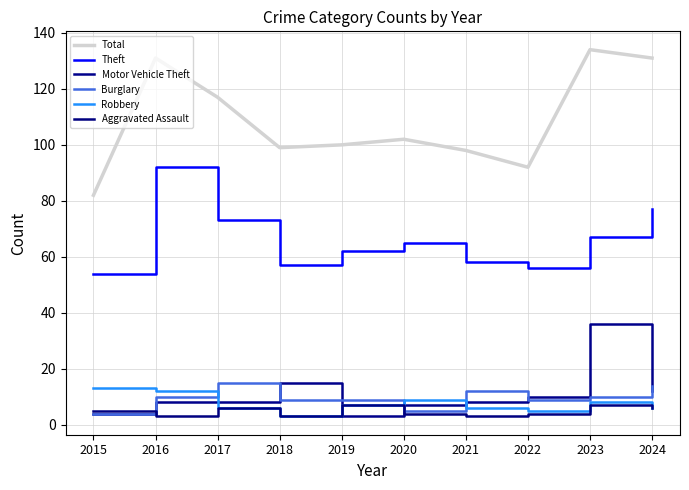

What is the greatest value displayed?

134